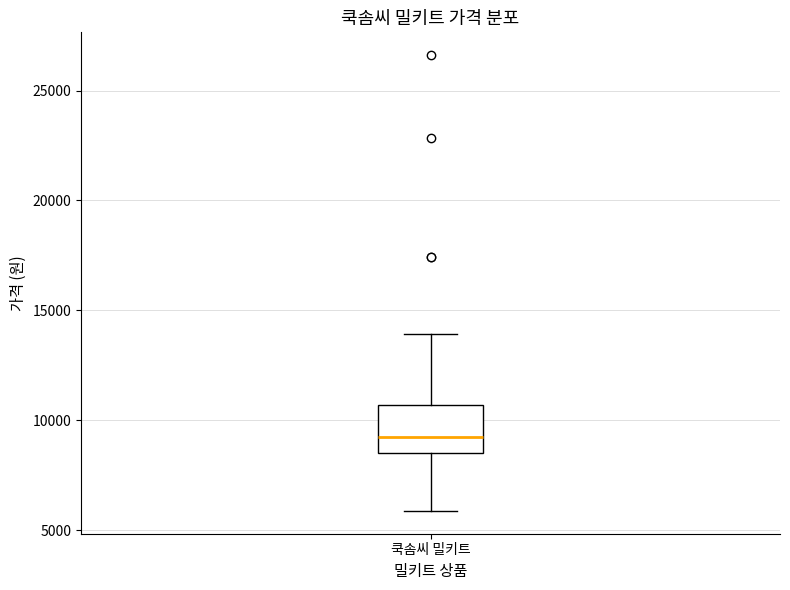

Read this box plot against the y-axis: the position of the median line, the range covered by the box, and the ends of both whiskers. The values are not printed on the chart, so give them approximately, as read against the axis.

median 9000, box 8500 to 10500, whiskers 6000 to 14000